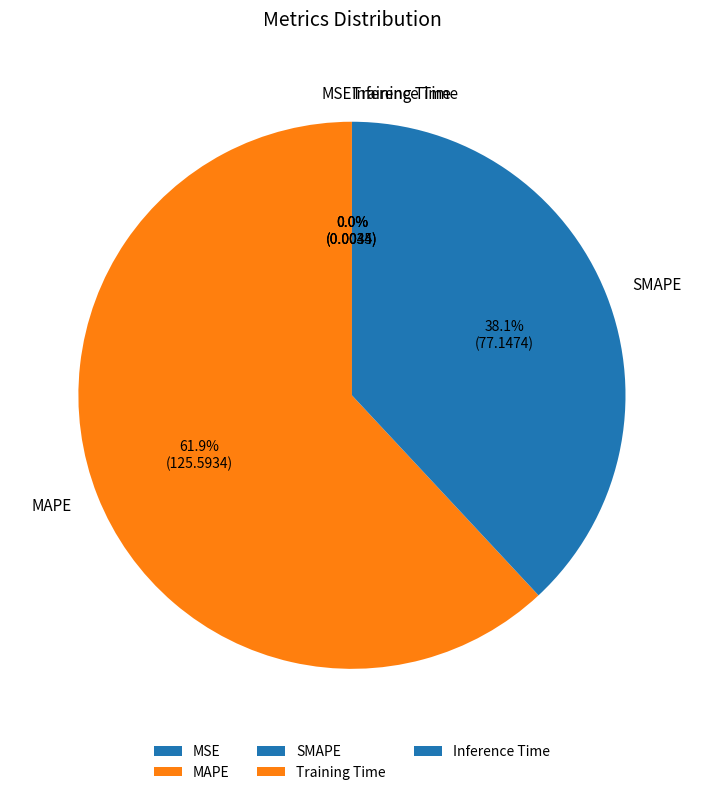

What is the largest slice in the pie chart?

MAPE